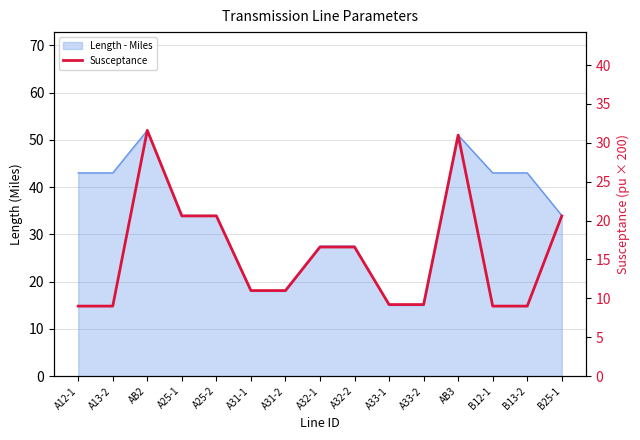

What is the greatest value displayed?

31.6